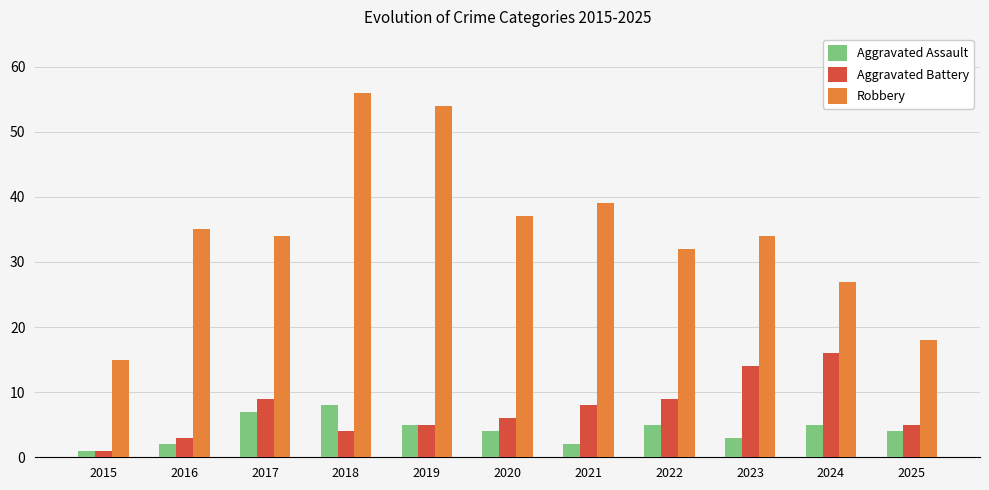

What is the difference between the Robbery values at 2024 and 2016?

8